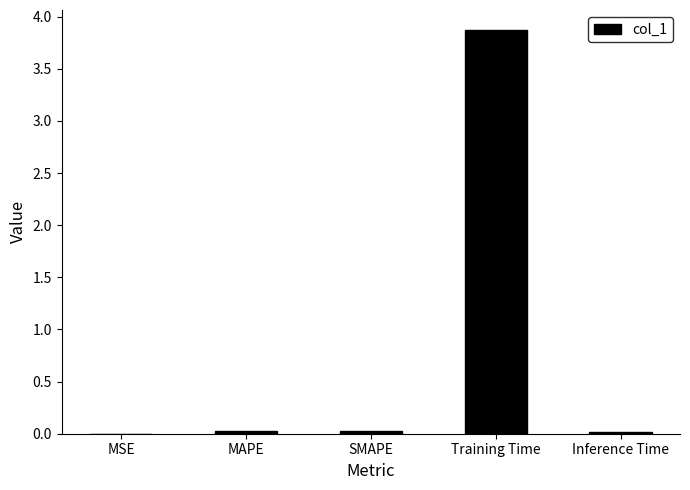

The value at SMAPE is 0.0. True or false?

True